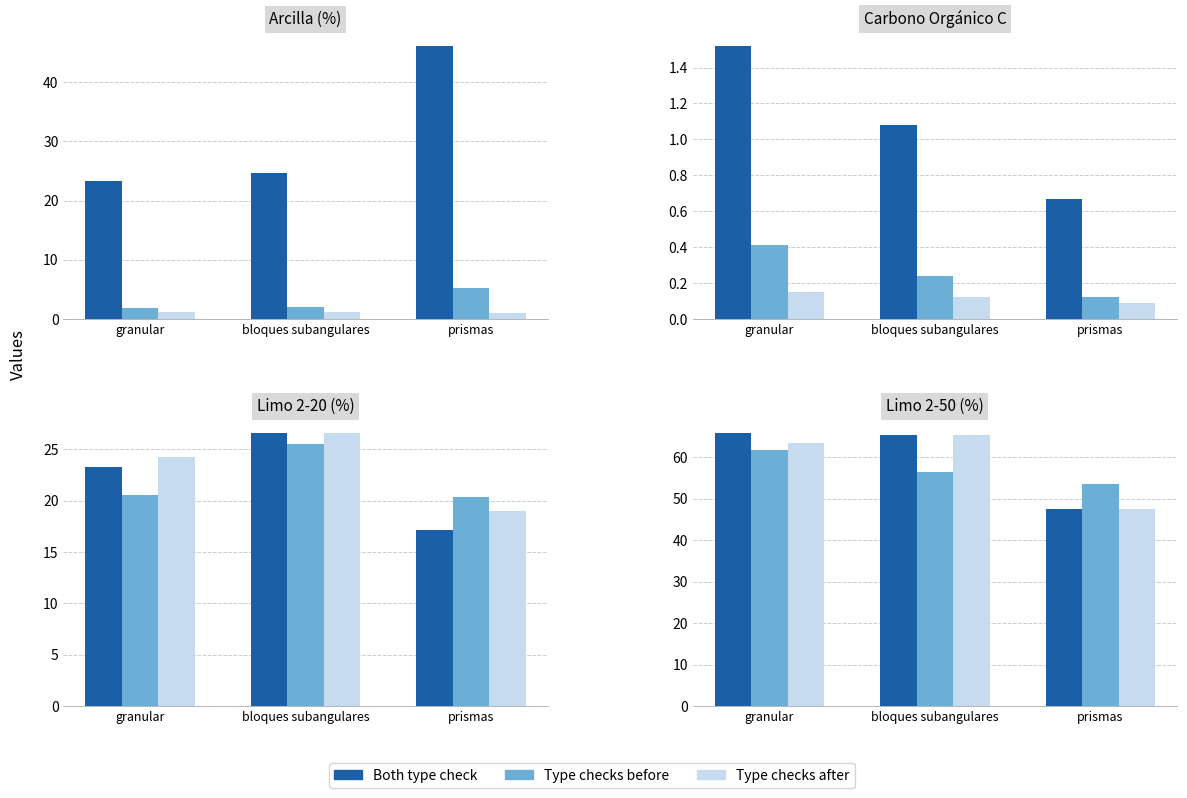

What are all the series names shown in the legend?

Both type check, Type checks before, Type checks after